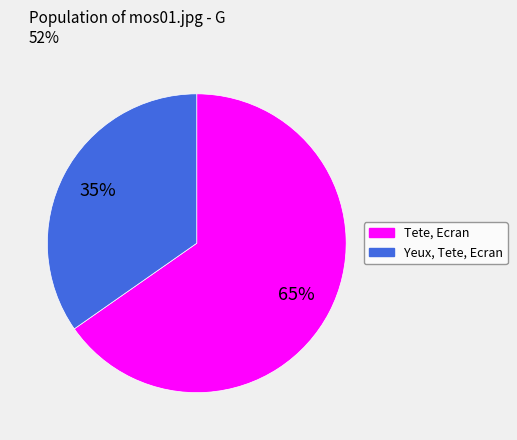

Is there any slice that represents more than half of the pie?

Yes